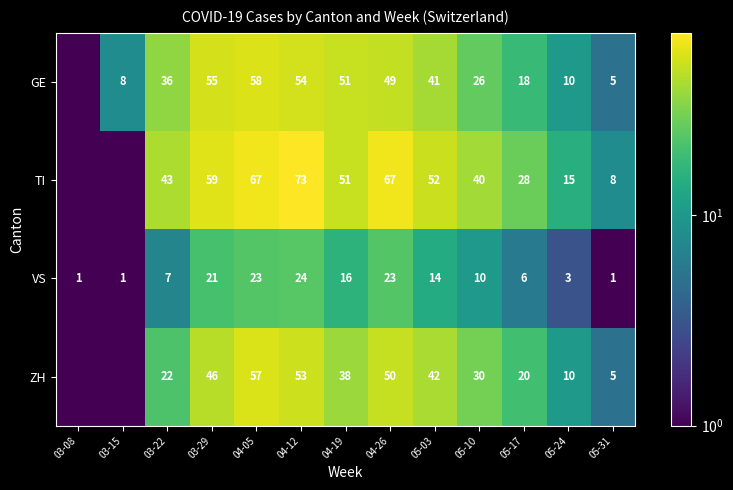

What is the average value of the VS series?

11.5